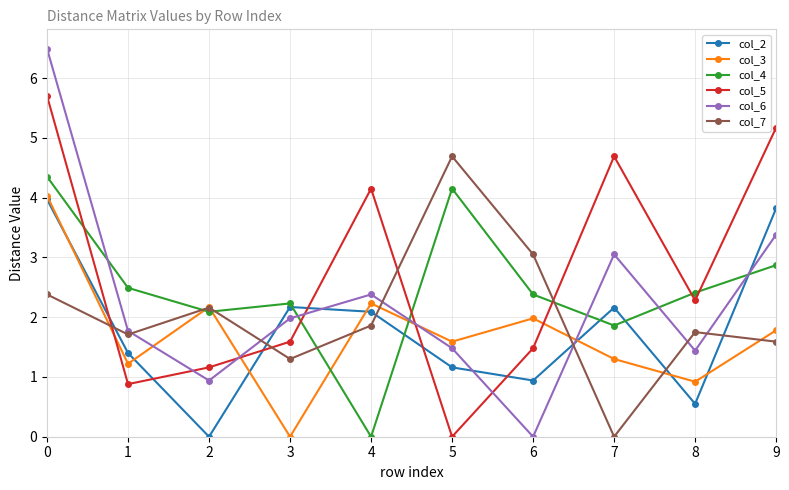

The col_7 series shows 2.4 at 0. True or false?

True